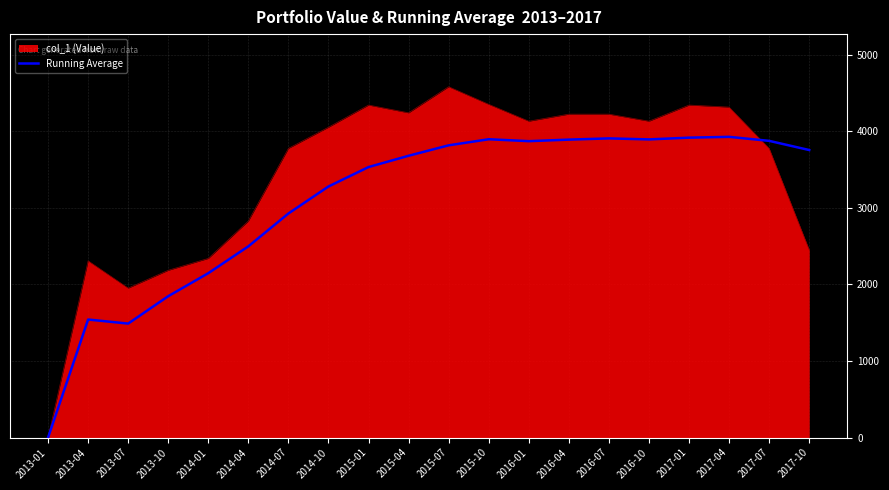

At which category does the chart reach its minimum across all series?

2013-01